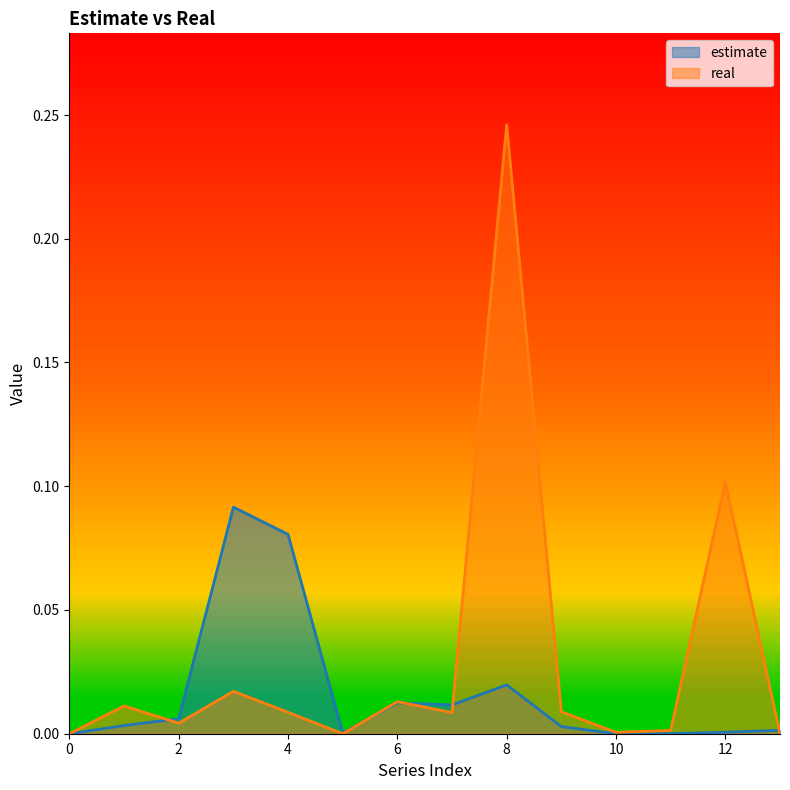

Reading left to right, extract all data points from this chart.

estimate: 0=0.0	1=0.0	2=0.0	3=0.1	4=0.1	5=0.0	6=0.0	7=0.0	8=0.0	9=0.0	10=0.0	11=0.0	12=0.0	13=0.0
real: 0=0.0	1=0.0	2=0.0	3=0.0	4=0.0	5=0.0	6=0.0	7=0.0	8=0.2	9=0.0	10=0.0	11=0.0	12=0.1	13=0.0